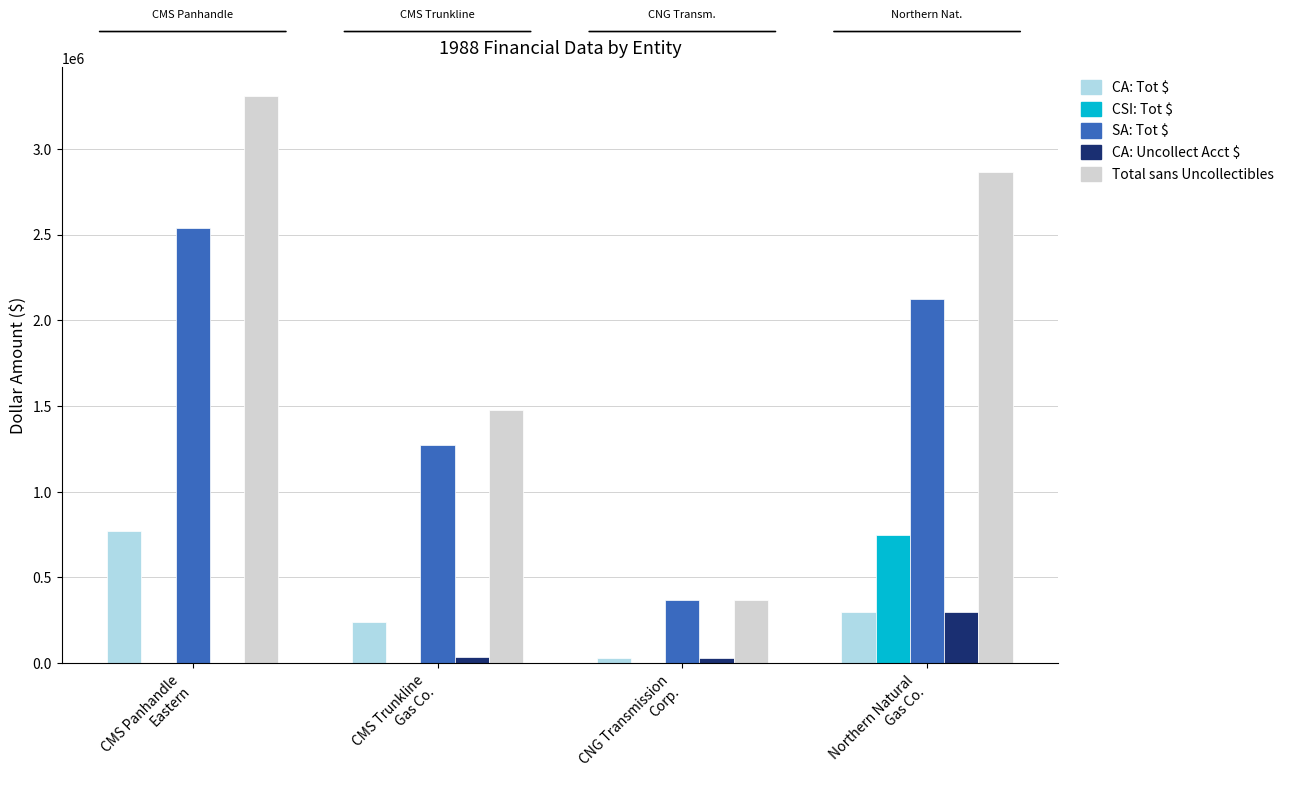

Are the bars horizontal?

No